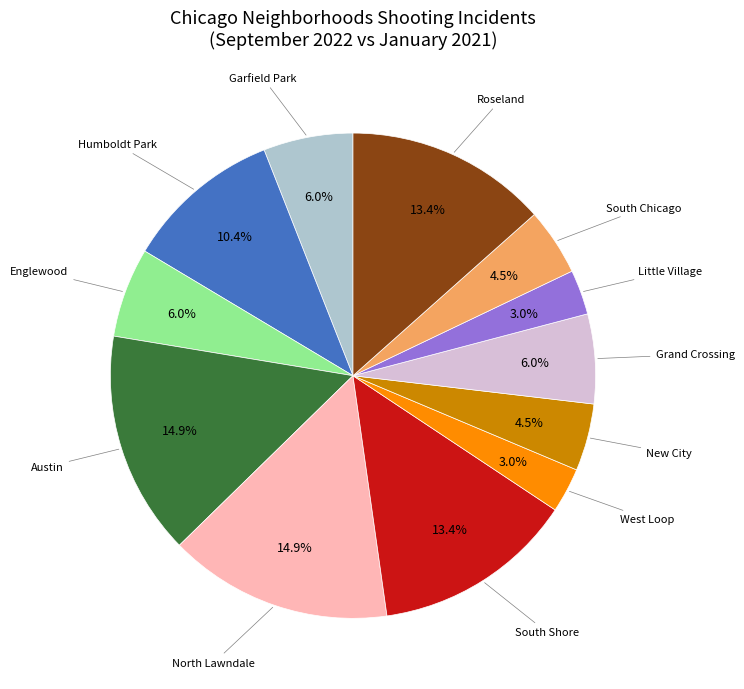

The Austin slice represents 22% of the pie. True or false?

False